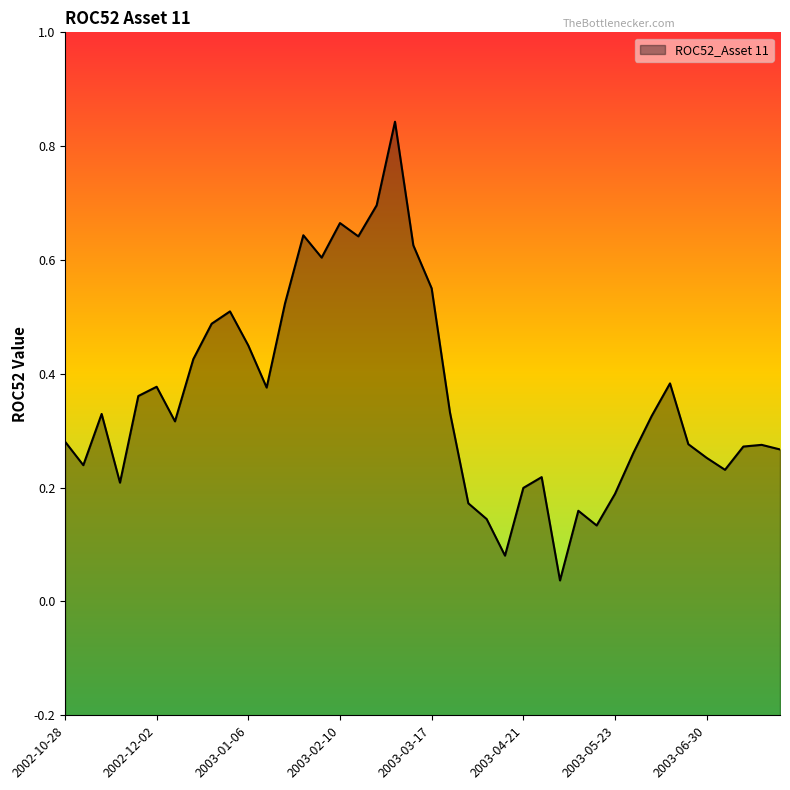

What is the approximate value at 2003-06-23?

0.3